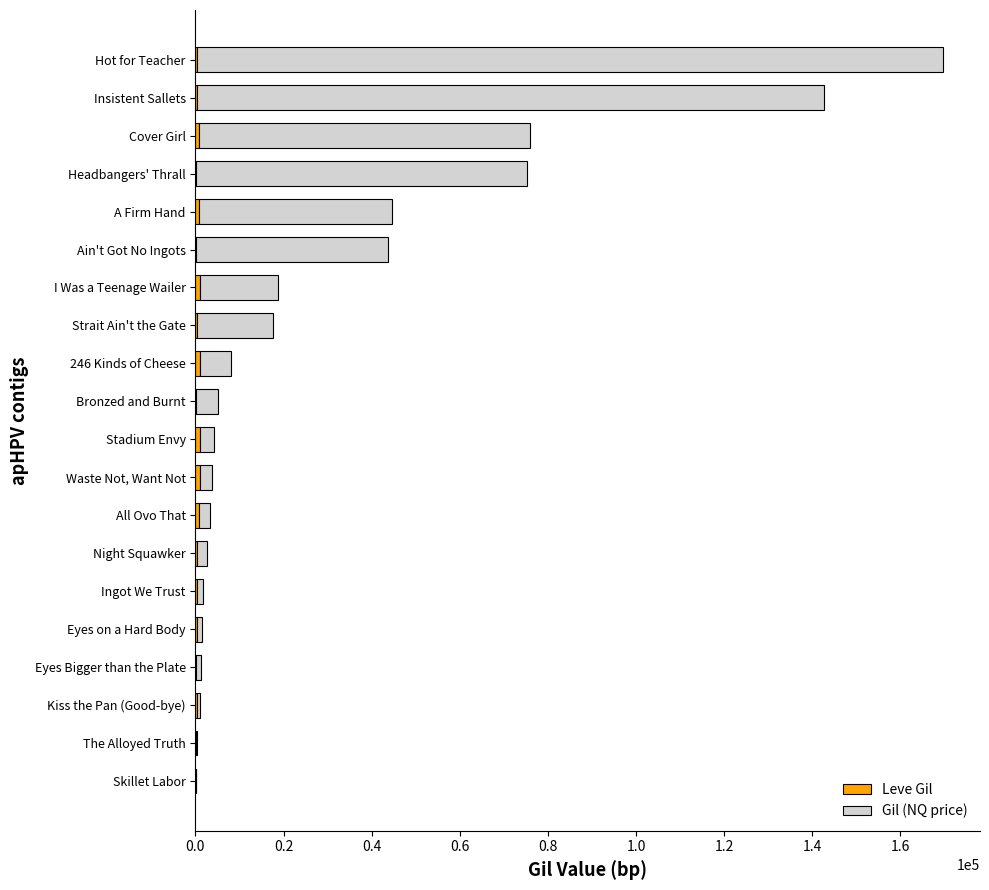

List the series in order of their overall mean, highest first.

Gil (NQ price), Leve Gil